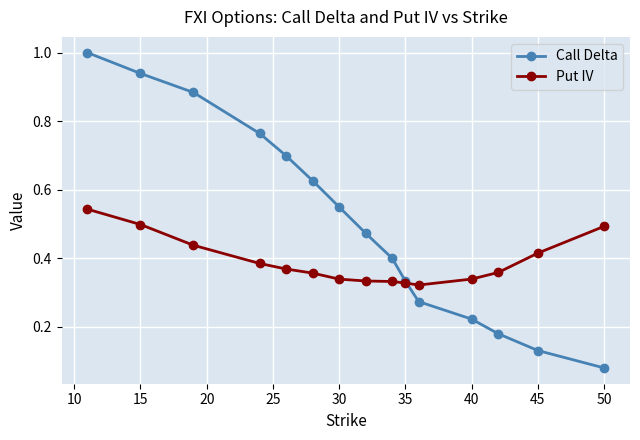

List the series in order of their peak value, highest first.

Call Delta, Put IV